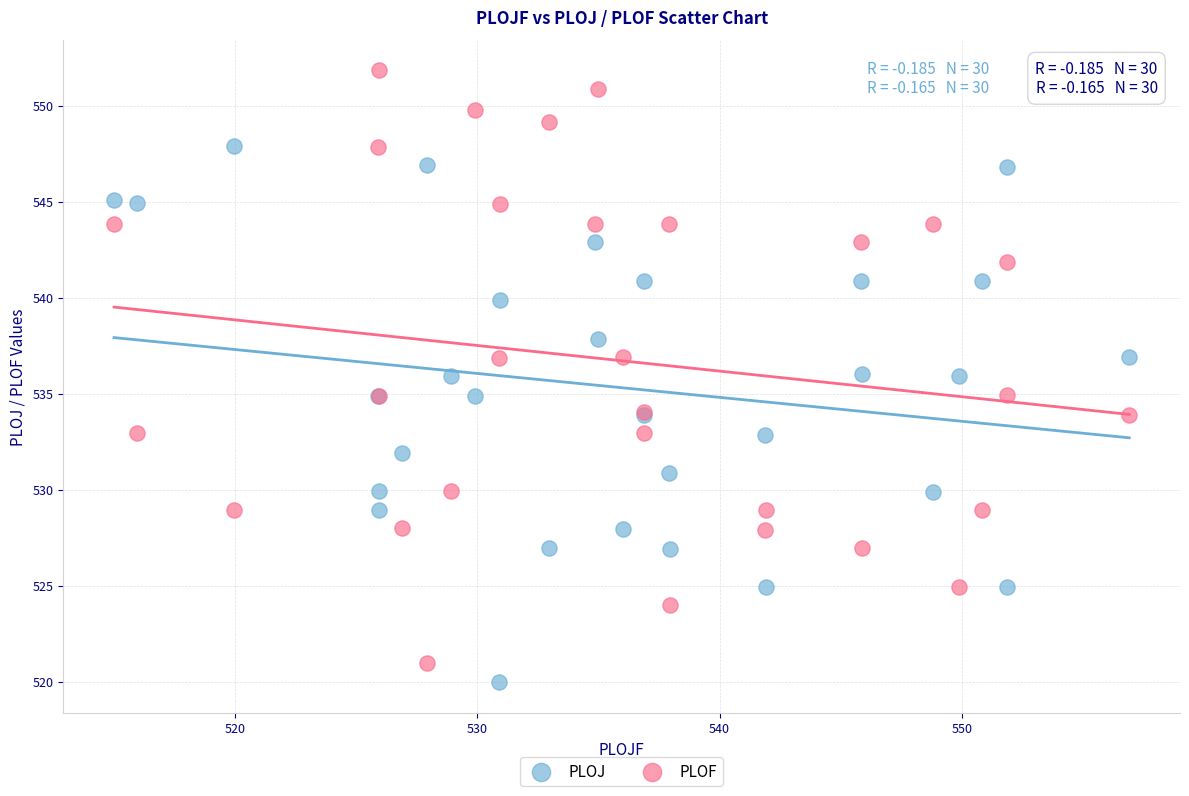

Which series contains the lowest Y value?

PLOJ